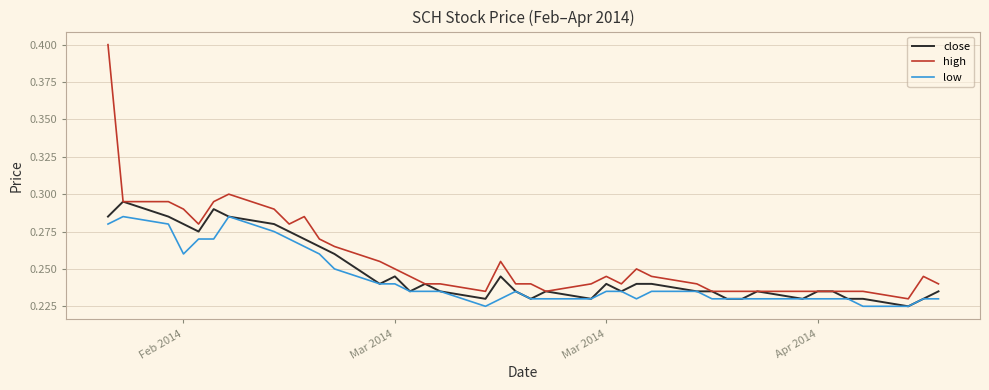

What is the maximum value shown in the chart?

0.4